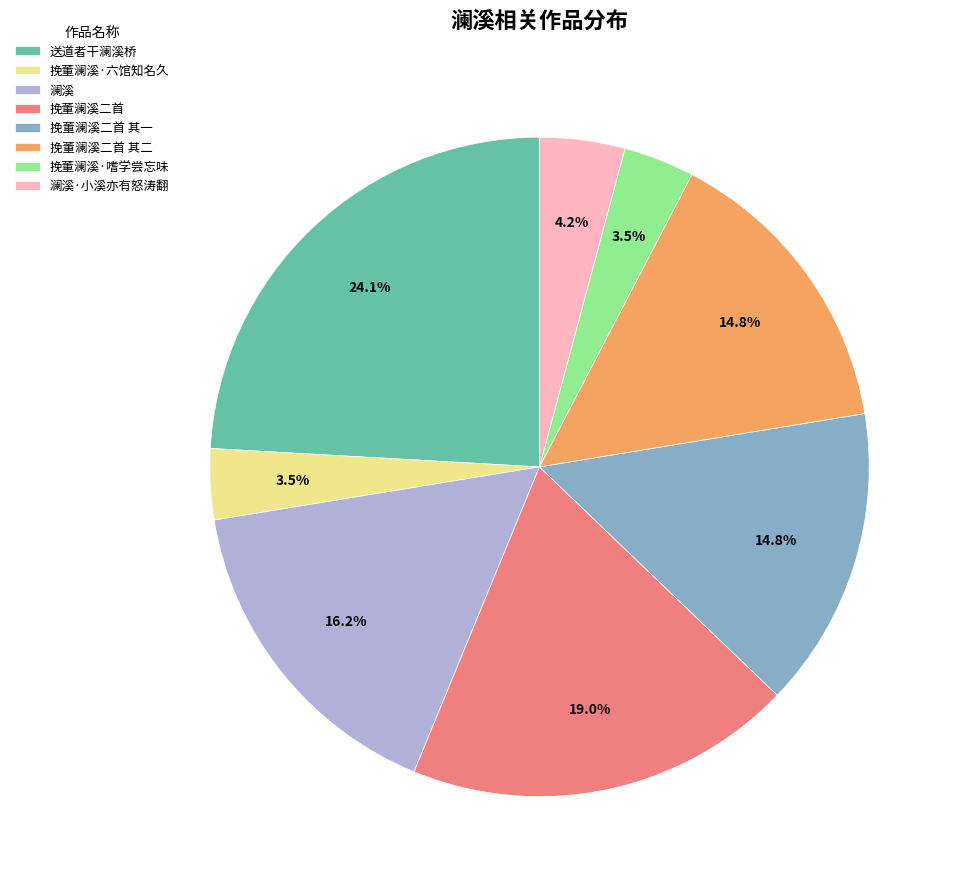

To the nearest percent, what percentage of the pie is 挽董澜溪二首 其二?

15%